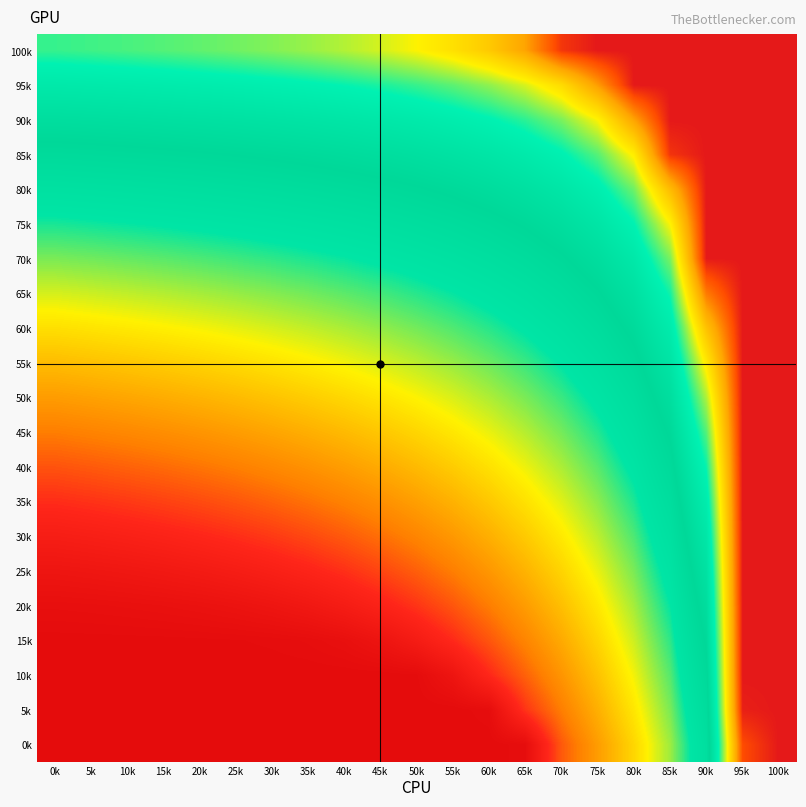

At 50k, list the series in order from largest to smallest.

0k, 5k, 10k, 15k, 20k, 25k, 30k, 35k, 40k, 45k, 50k, 55k, 60k, 65k, 70k, 75k, 80k, 85k, 90k, 95k, 100k